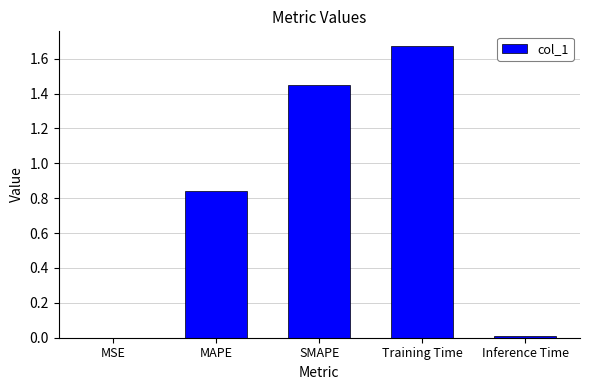

What is the change in value from MAPE to SMAPE?

+0.6